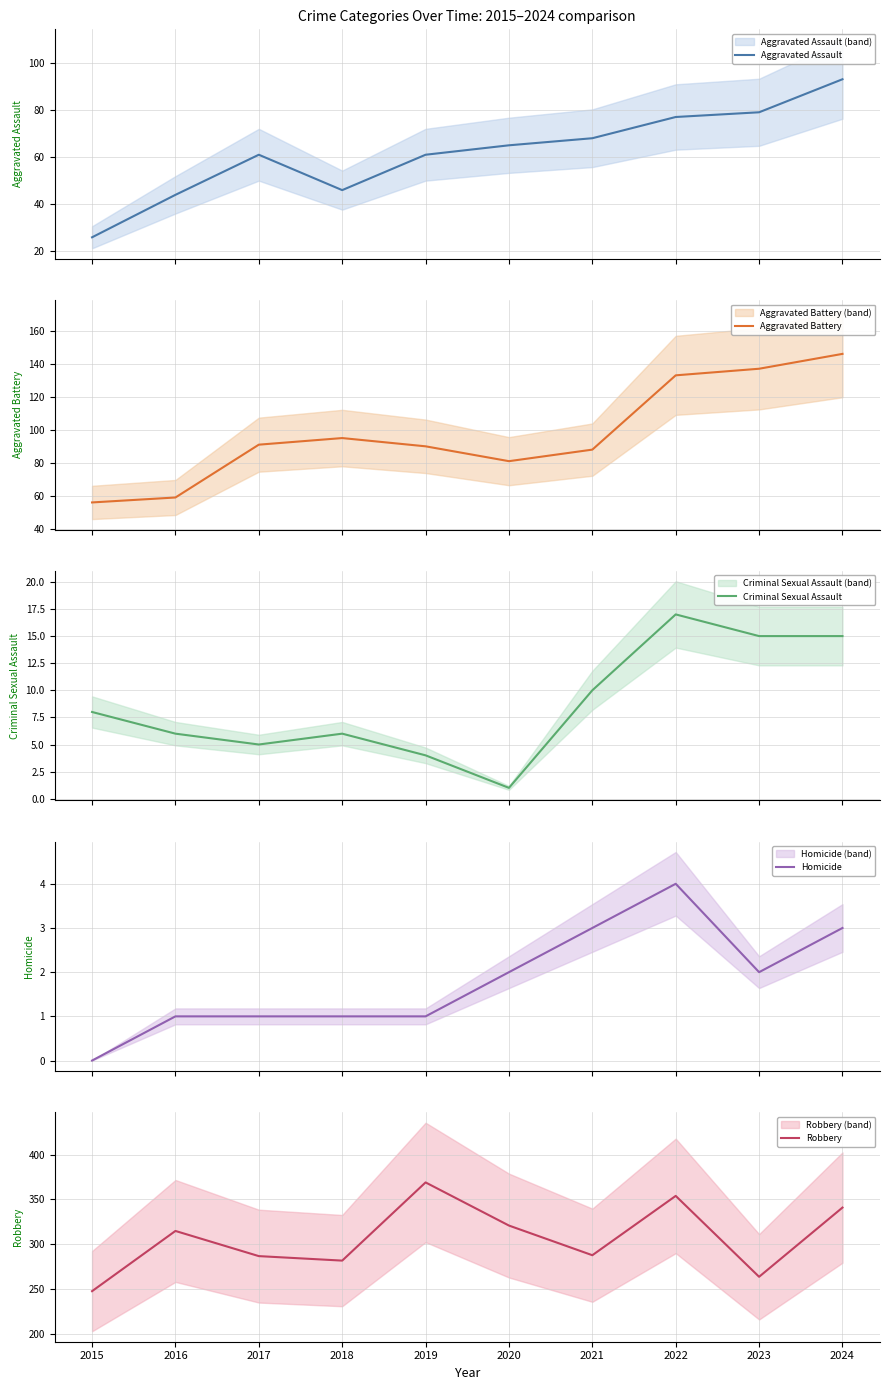

List the series in order of their peak value, lowest first.

Homicide, Criminal Sexual Assault, Aggravated Assault, Aggravated Battery, Robbery